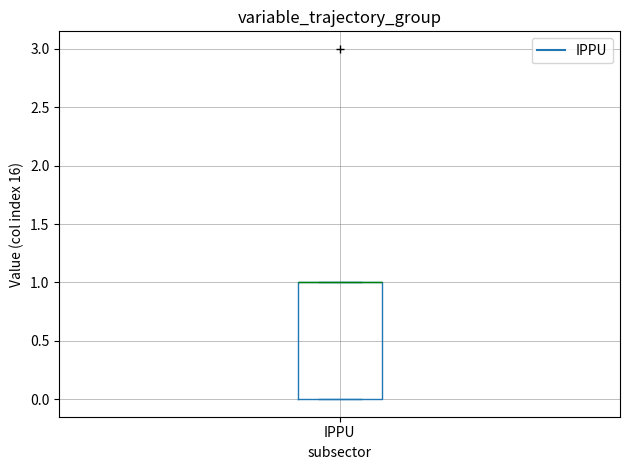

Where is the lower edge of the box for IPPU on the y-axis? The values are not printed on the chart, so give them approximately, as read against the axis.

0